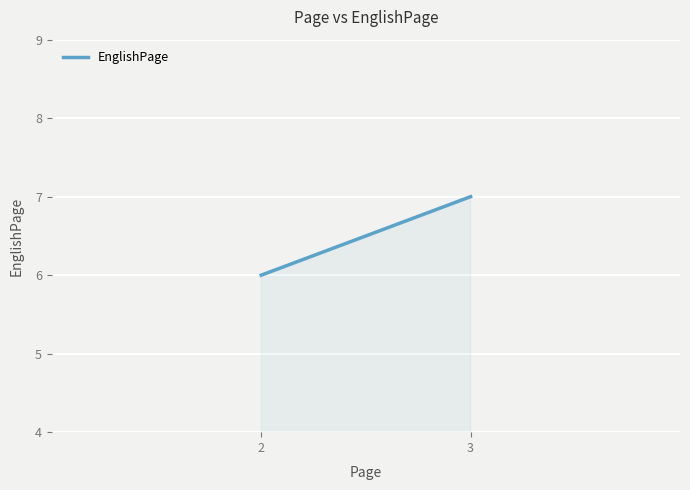

List the labels in order of value, largest first.

3, 2